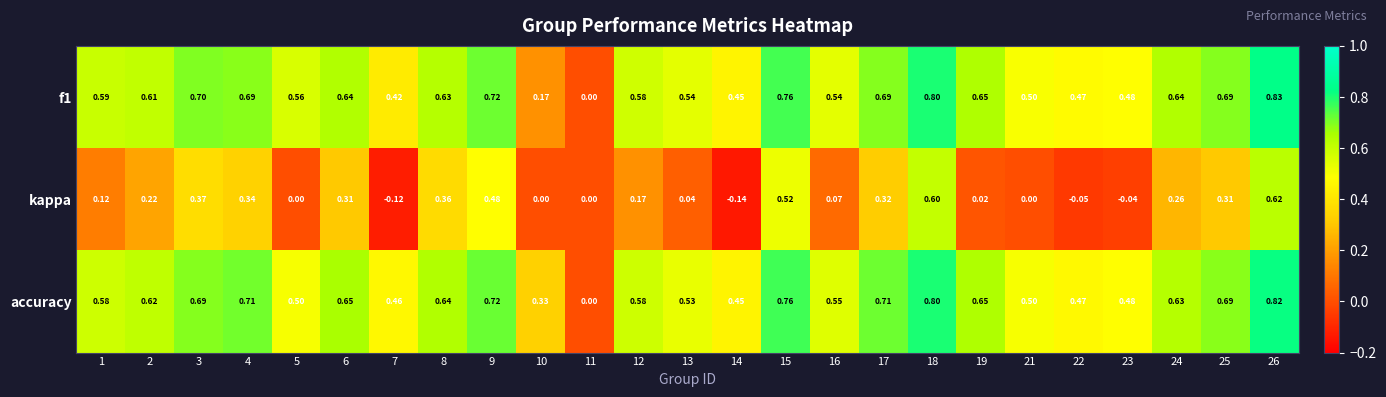

Which series has the largest total across all categories?

accuracy